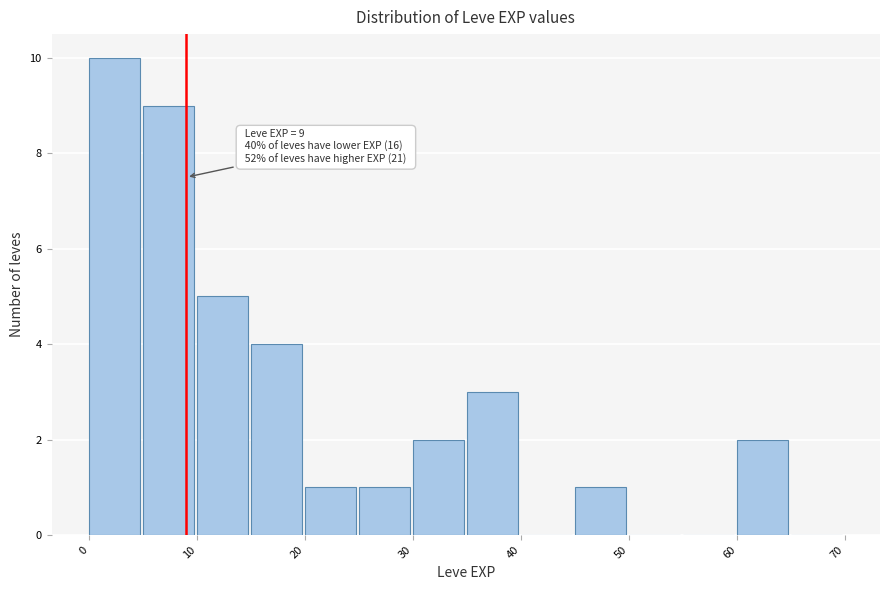

Over which range of the x-axis is the bar tallest?

0 to 5